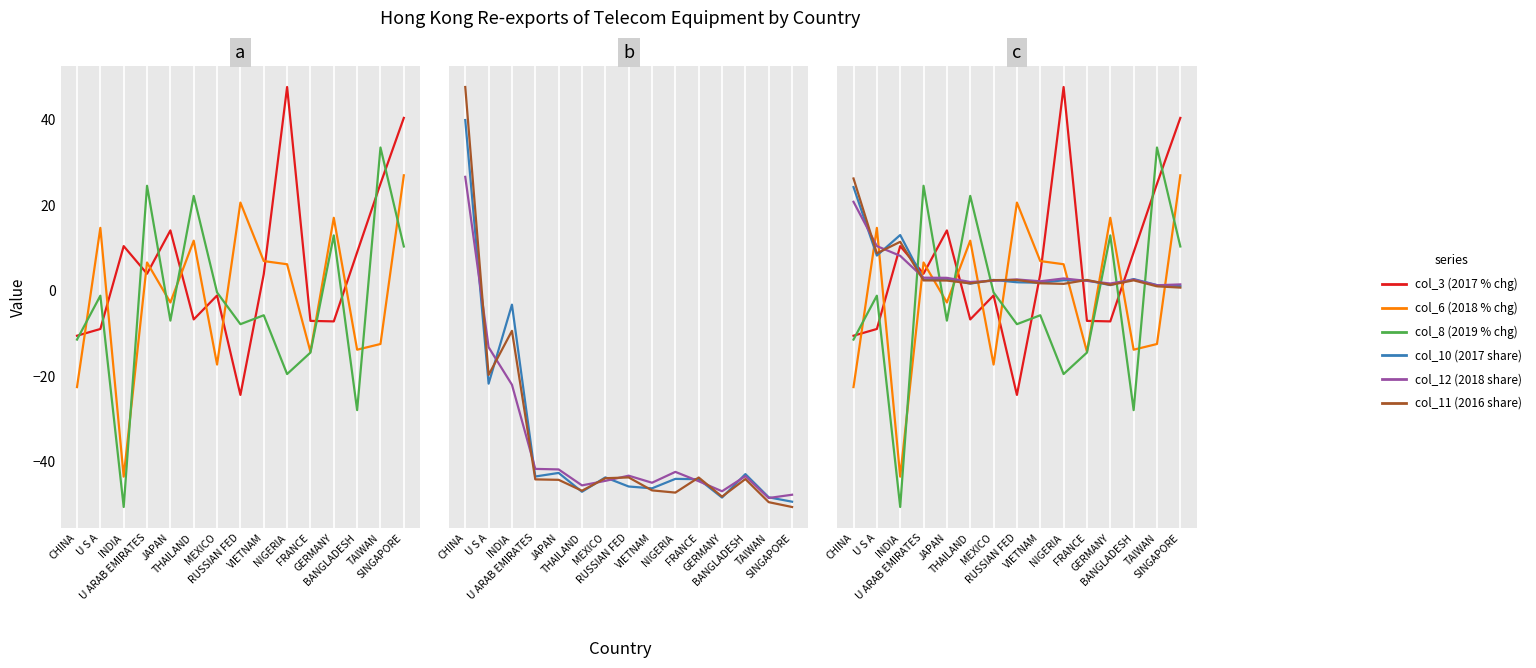

Between which two adjacent categories do col_8 (2019 % chg) and col_6 (2018 % chg) first intersect?

CHINA and U S A